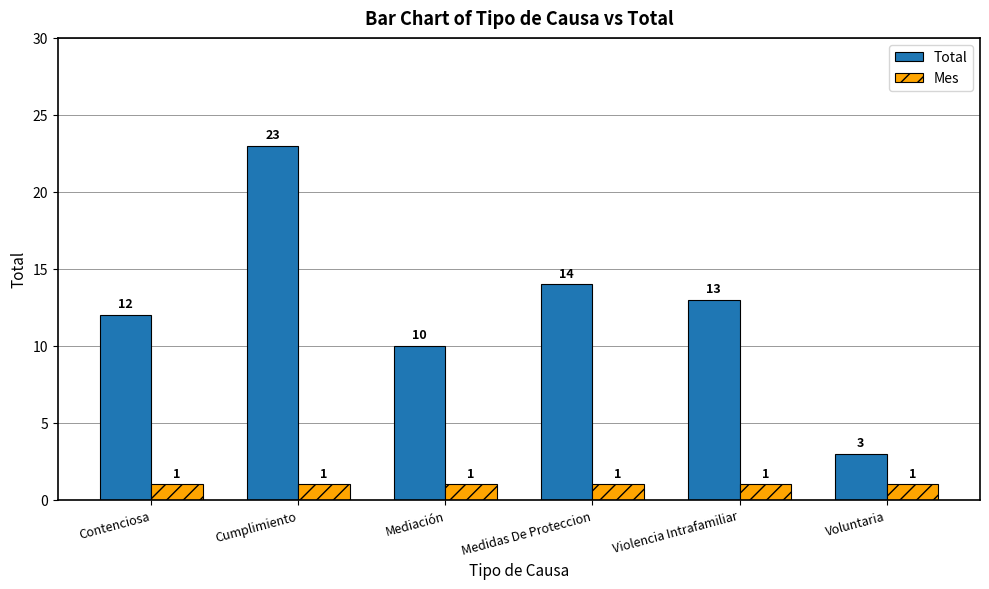

What is the value of the Total bar at the 3rd from the left?

10